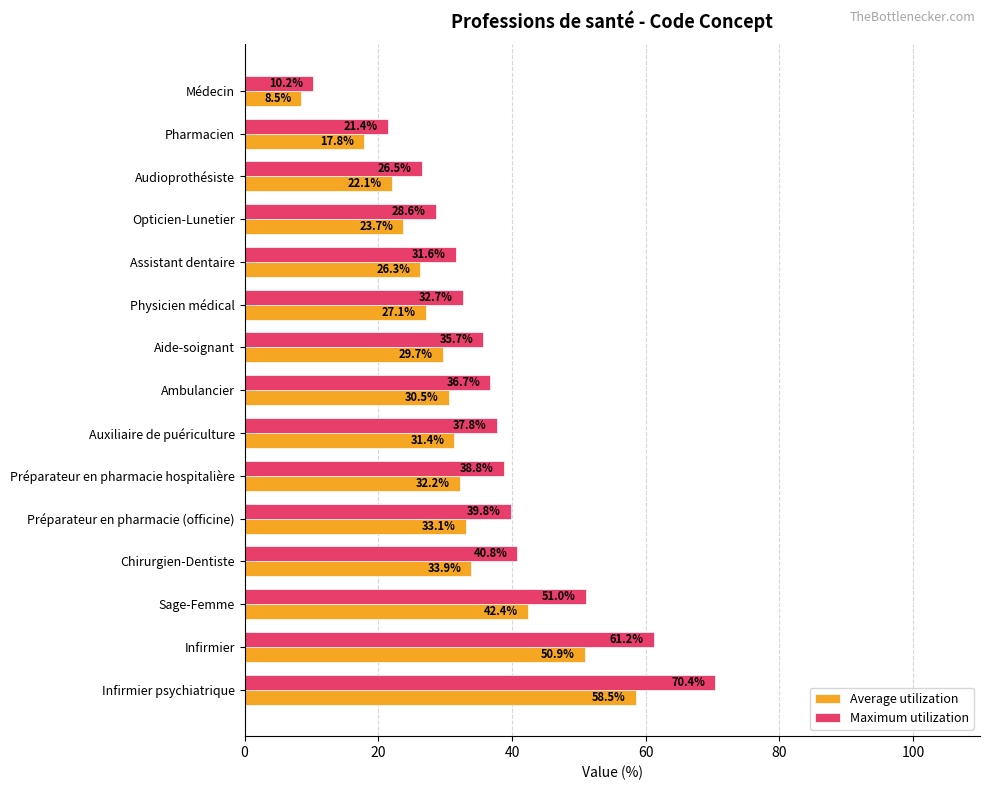

Is it true that Maximum utilization equals 11.5 at Ambulancier?

False